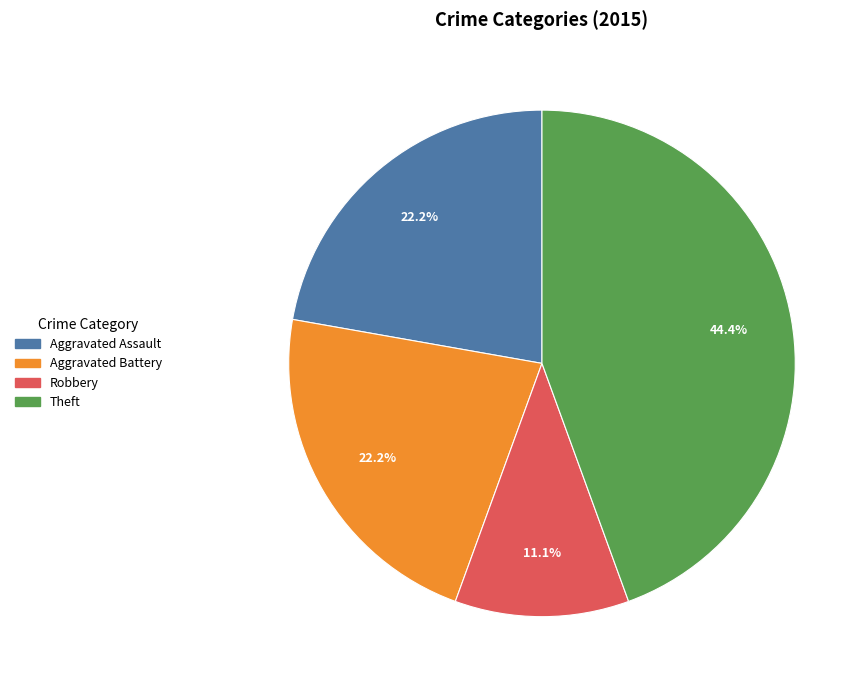

Count the number of slices in the pie.

4